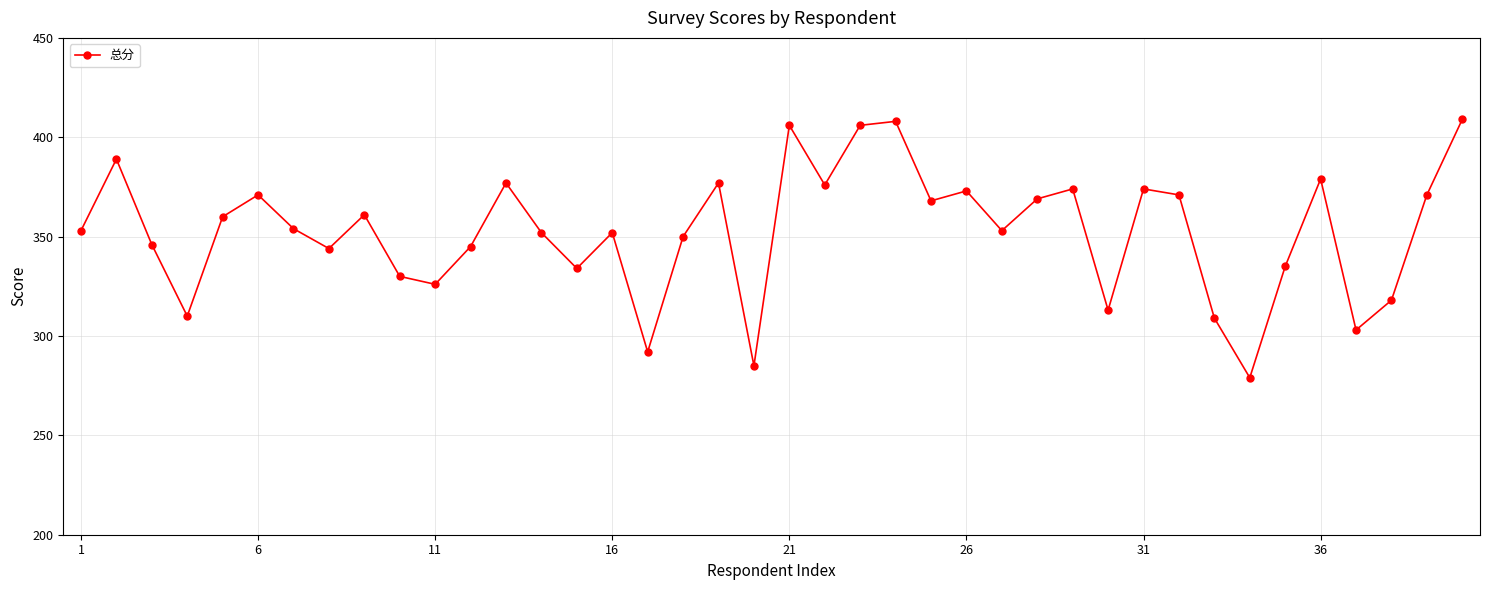

Count the number of categories in the chart.

40